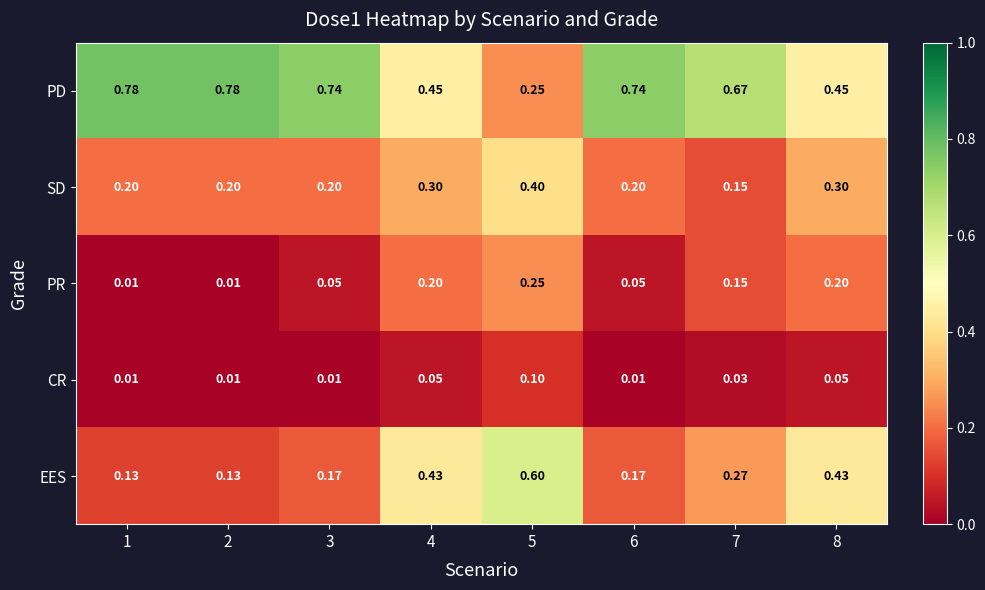

Which series has the largest range (max minus min)?

PD